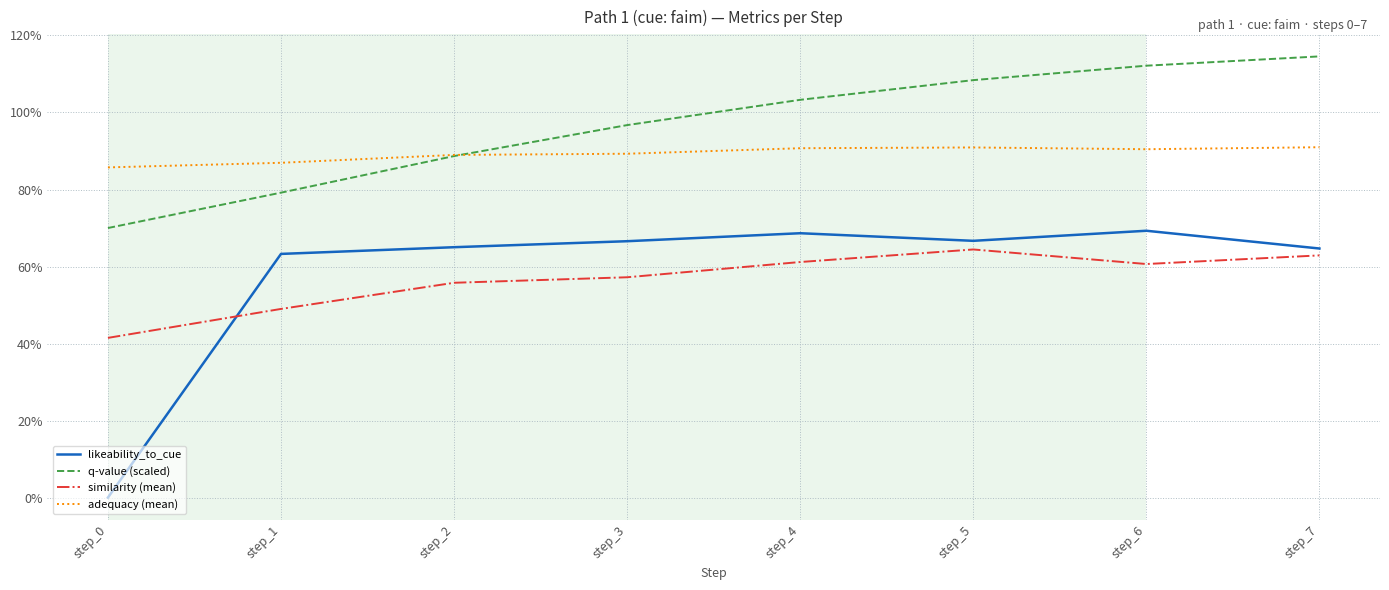

Is the value of similarity (mean) at step_6 greater than the value of q-value (scaled) at step_3?

No